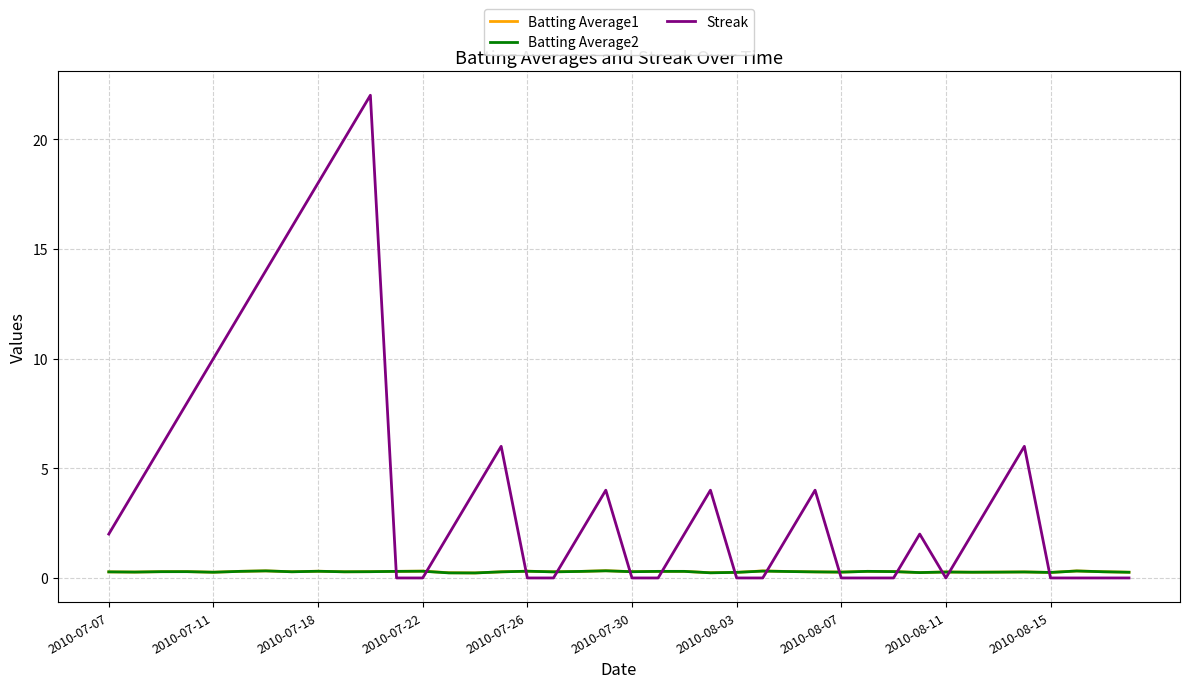

Which series has the largest range (max minus min)?

Streak